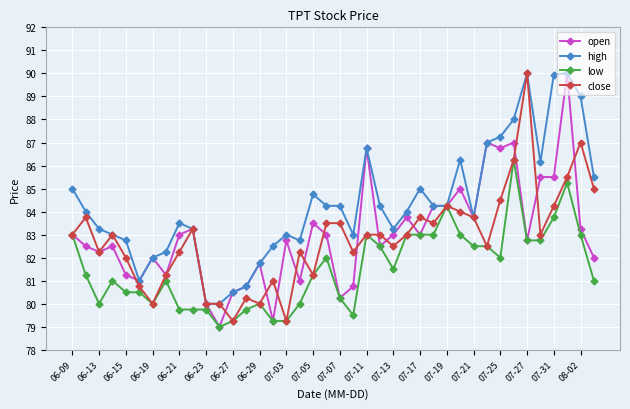

What is the value of the high point at the 1st from the left?

85.0